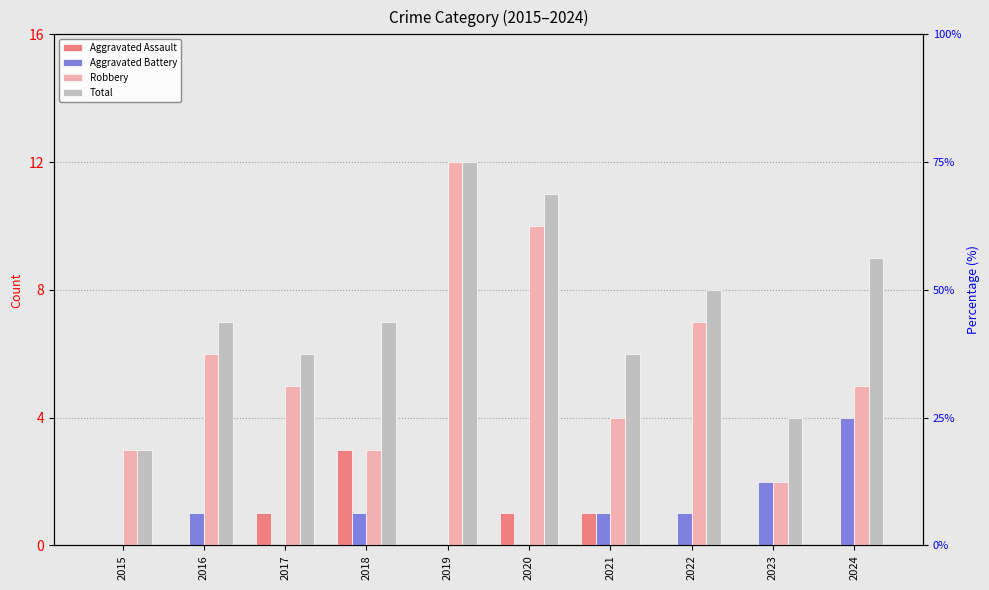

What is the difference between the Aggravated Assault values at 2023 and 2021?

1